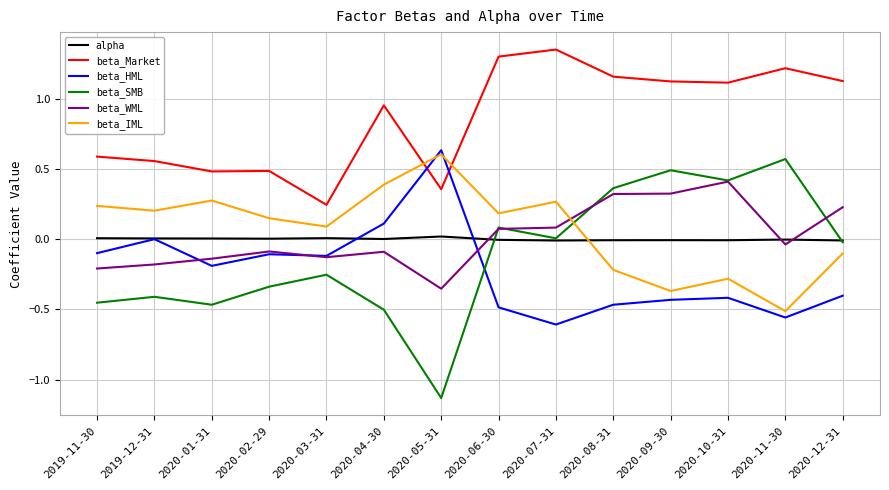

At which category does the chart reach its minimum across all series?

2020-05-31